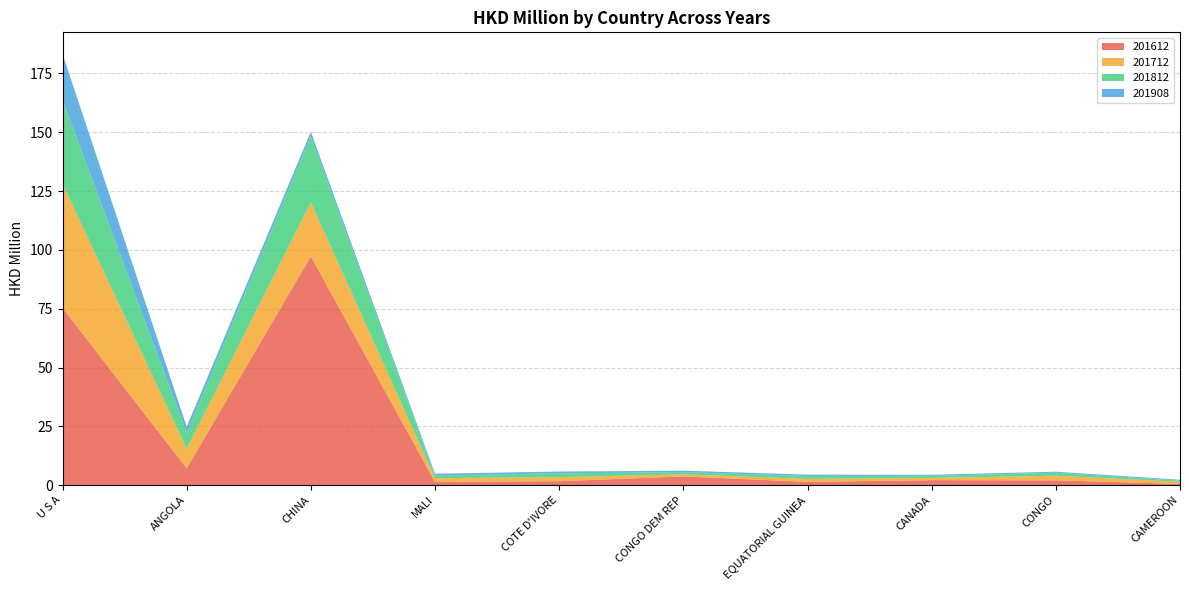

Reading right to left, extract all data points from this chart.

201612: CAMEROON=0.6	CONGO=2.1	CANADA=2.2	EQUATORIAL GUINEA=1.4	CONGO DEM REP=3.7	COTE D'IVORE=1.7	MALI=1.4	CHINA=97.3	ANGOLA=7.2	U S A=75.4
201712: CAMEROON=0.9	CONGO=2.0	CANADA=0.9	EQUATORIAL GUINEA=1.3	CONGO DEM REP=0.9	COTE D'IVORE=1.7	MALI=1.6	CHINA=23.0	ANGOLA=8.3	U S A=52.7
201812: CAMEROON=0.5	CONGO=1.3	CANADA=0.9	EQUATORIAL GUINEA=1.3	CONGO DEM REP=1.0	COTE D'IVORE=1.6	MALI=1.2	CHINA=27.9	ANGOLA=6.8	U S A=35.6
201908: CAMEROON=0.4	CONGO=0.4	CANADA=0.5	EQUATORIAL GUINEA=0.5	CONGO DEM REP=0.6	COTE D'IVORE=0.7	MALI=0.8	CHINA=2.0	ANGOLA=2.6	U S A=19.6